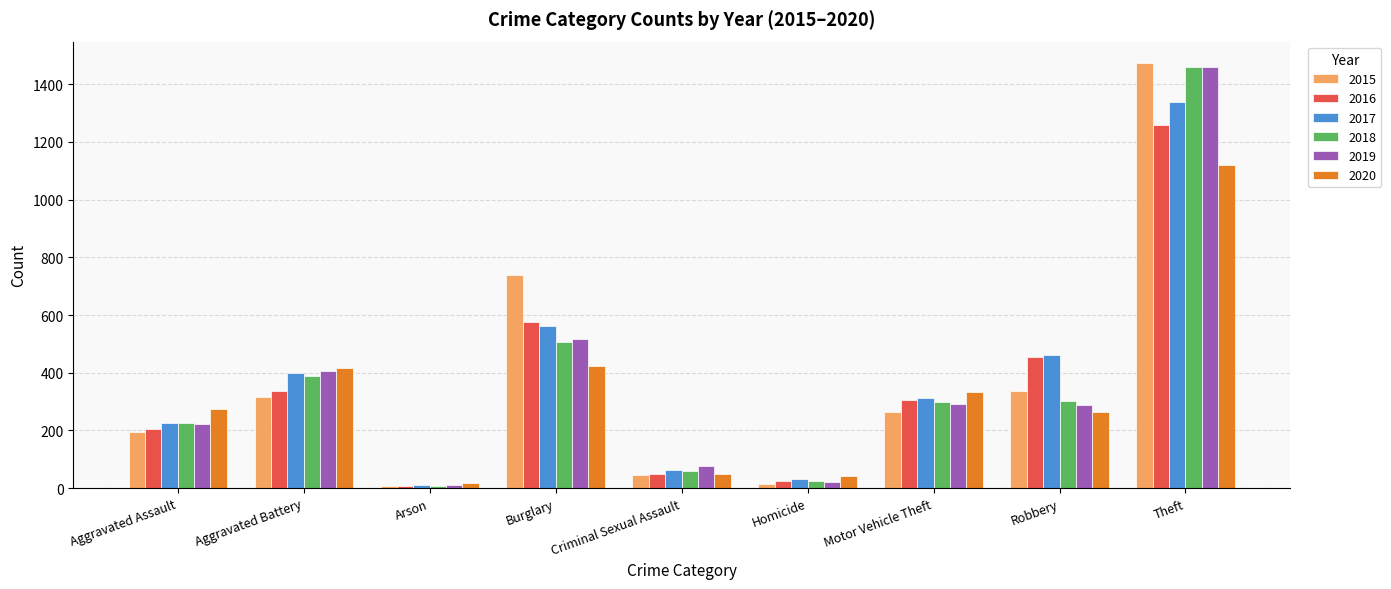

Between Aggravated Assault and Criminal Sexual Assault, which series saw the biggest shift?

2020